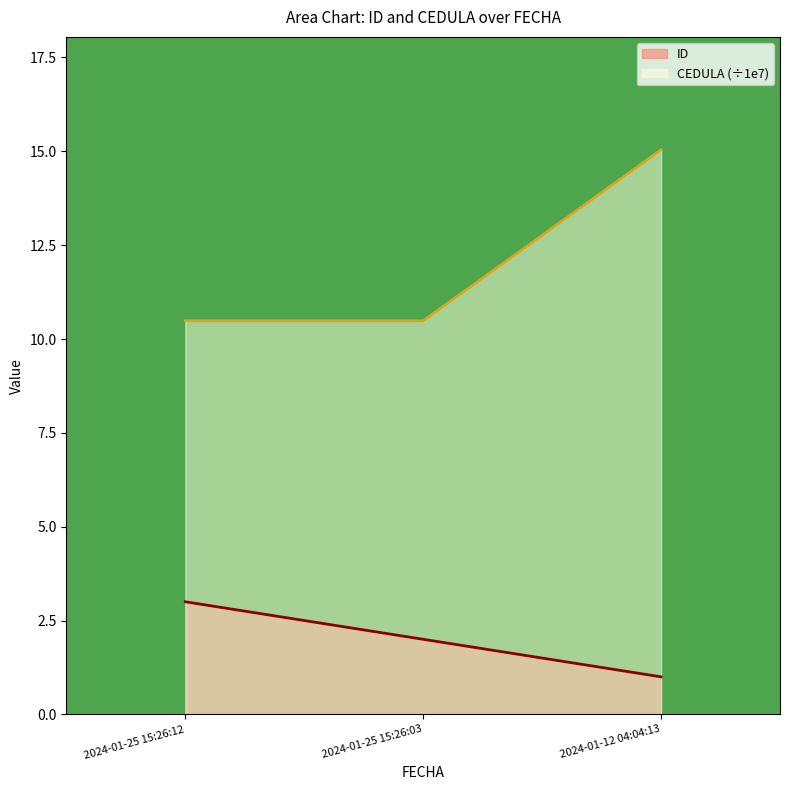

What is the sum of the ID values at 2024-01-25 15:26:03 and 2024-01-12 04:04:13?

3.0